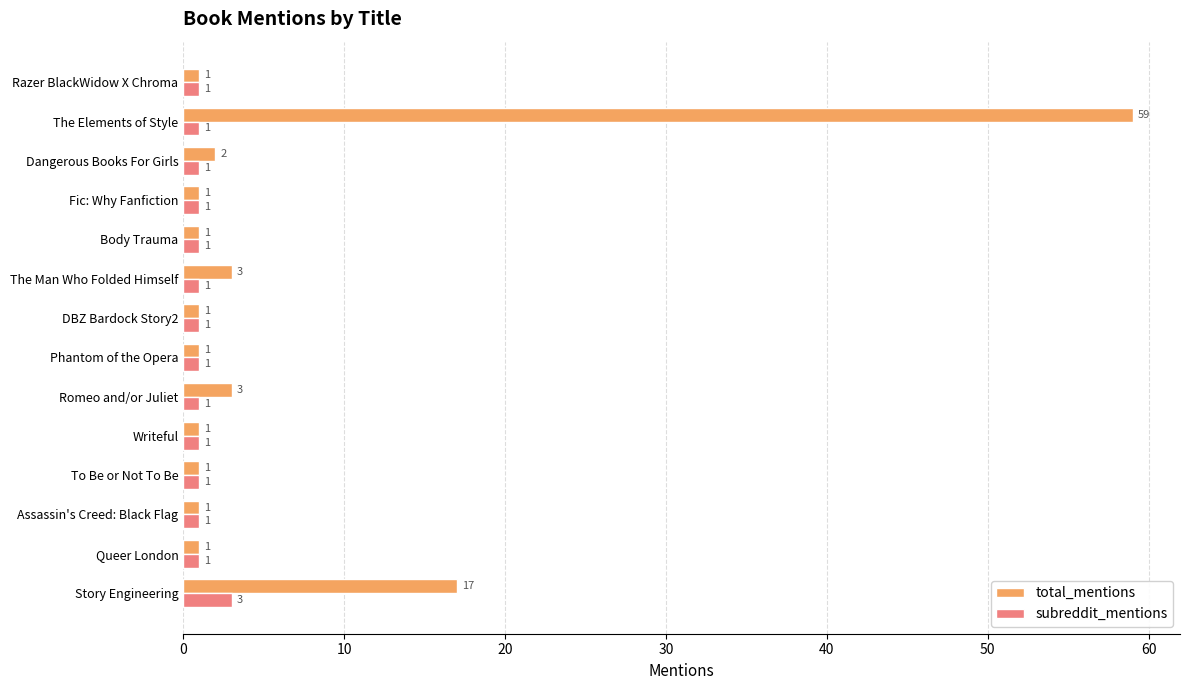

True or false: subreddit_mentions has a value of 3 at Story Engineering.

True